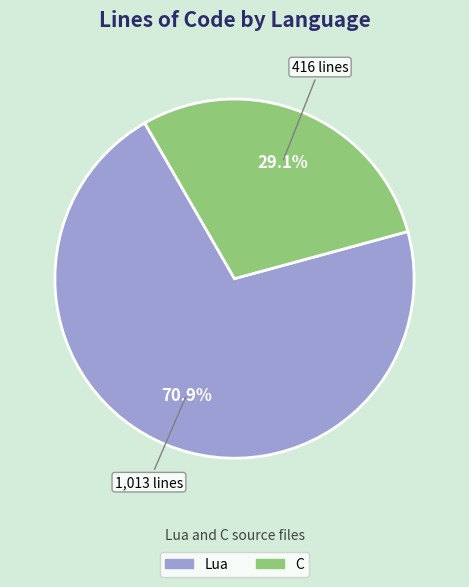

What is the largest slice in the pie chart?

Lua